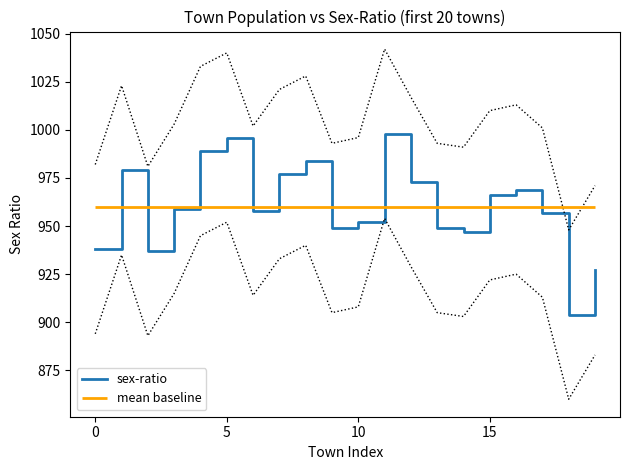

True or false: the data has more than 0 interior local peaks.

True